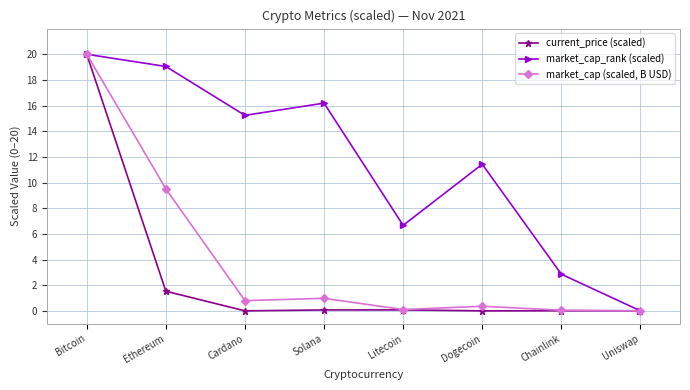

What is the difference between the current_price (scaled) values at Litecoin and Bitcoin?

19.9